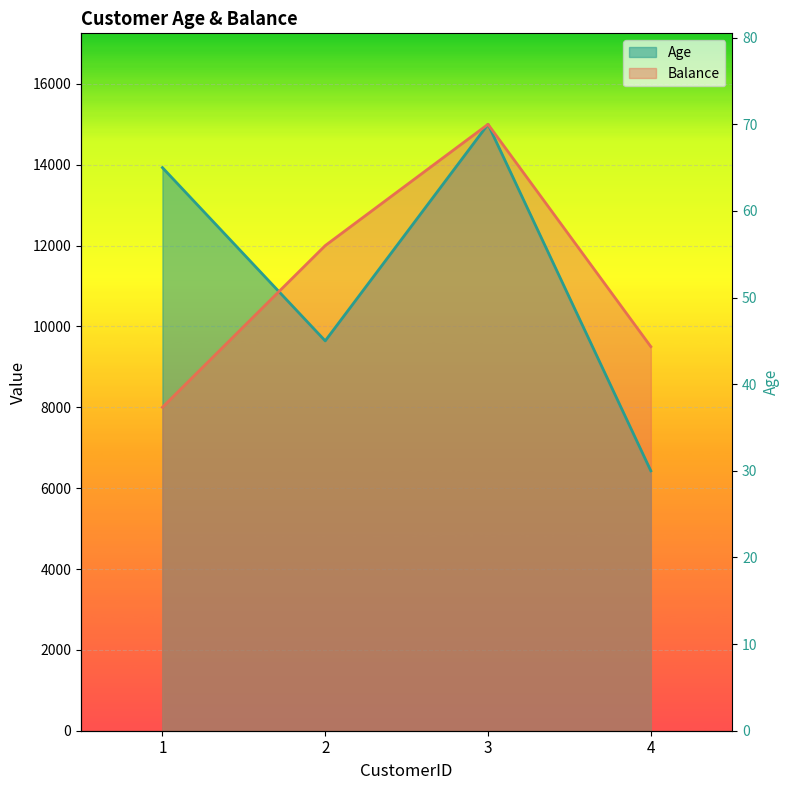

How many values in the Age series exceed 13928?

2